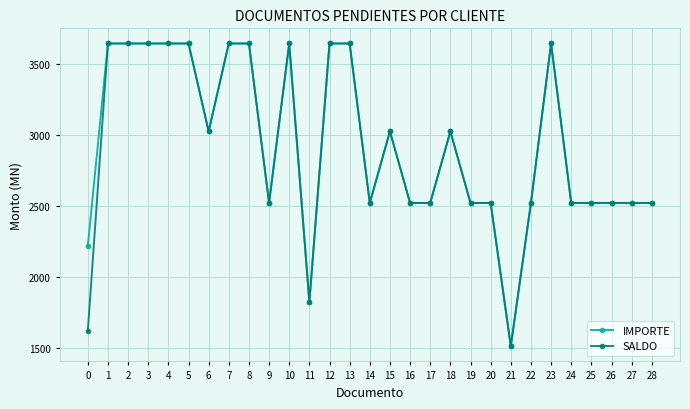

True or false: IMPORTE has more than 1 points higher than both neighbors.

True